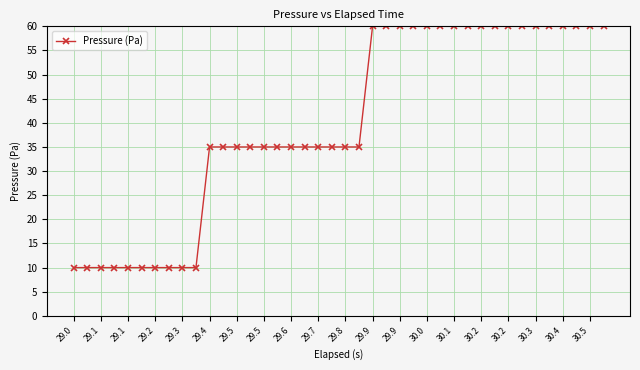

What is the sum of all values?

1600